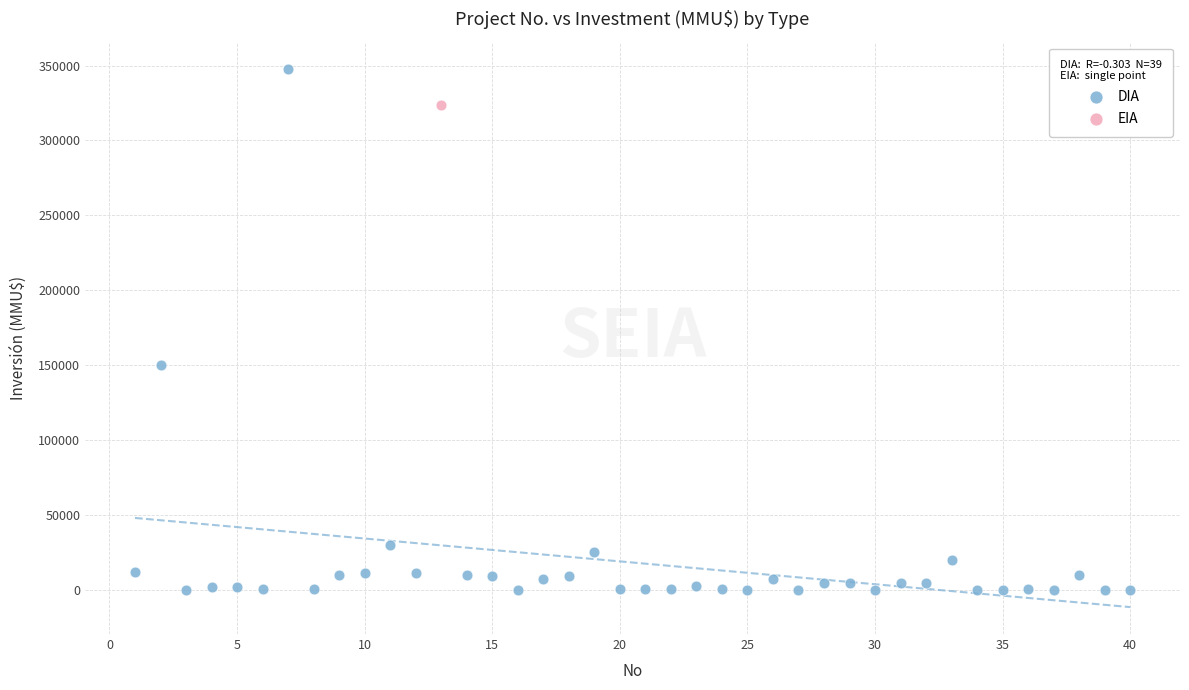

What are all the series names shown in the legend?

DIA, EIA